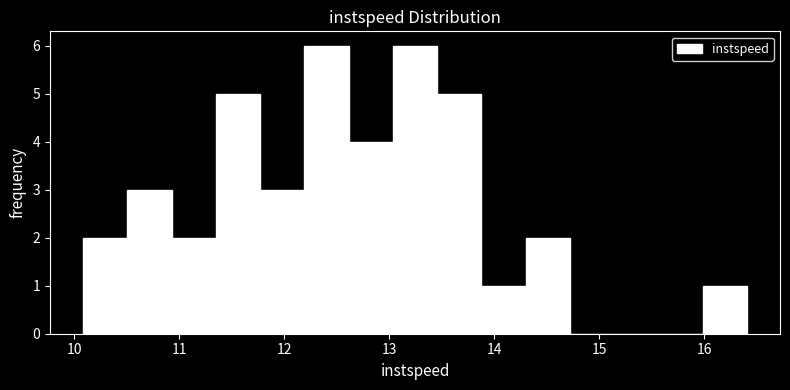

Reading left to right, transcribe this chart: for each bar, give the range it covers on the x-axis and its height. Neither the bar edges nor the heights are printed on the chart, so give them approximately, as read against the axes.

10.1 to 10.5: 2
10.5 to 10.9: 3
10.9 to 11.3: 2
11.3 to 11.8: 5
11.8 to 12.2: 3
12.2 to 12.6: 6
12.6 to 13.0: 4
13.0 to 13.5: 6
13.5 to 13.9: 5
13.9 to 14.3: 1
14.3 to 14.7: 2
14.7 to 15.1: 0
15.1 to 15.6: 0
15.6 to 16.0: 0
16.0 to 16.4: 1